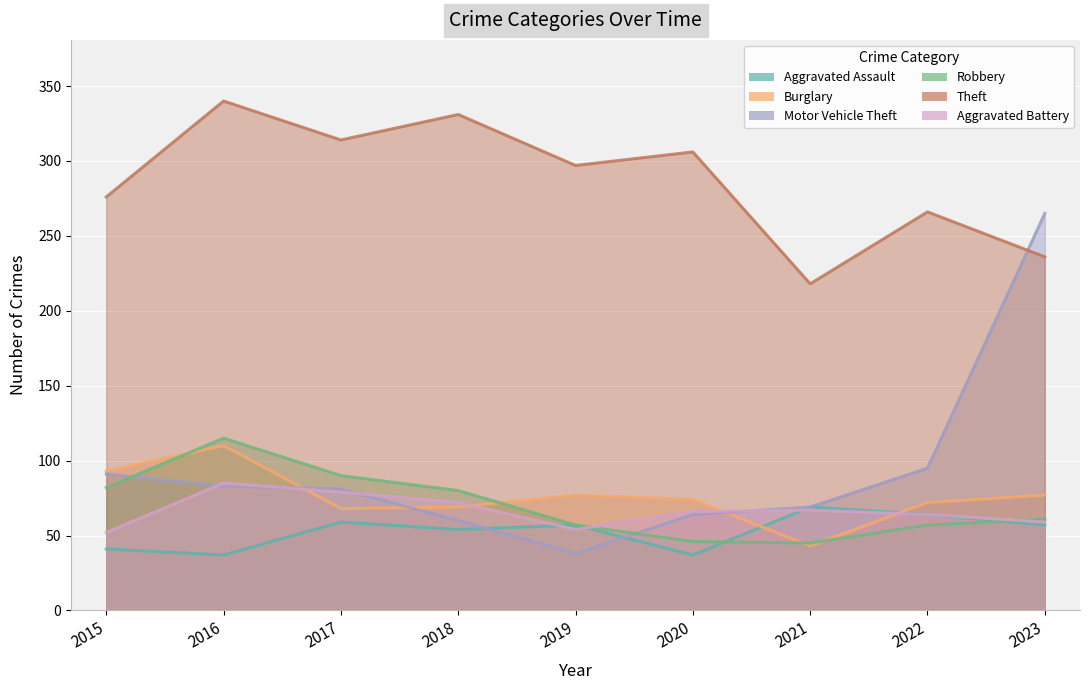

How many lines are shown in the chart?

6